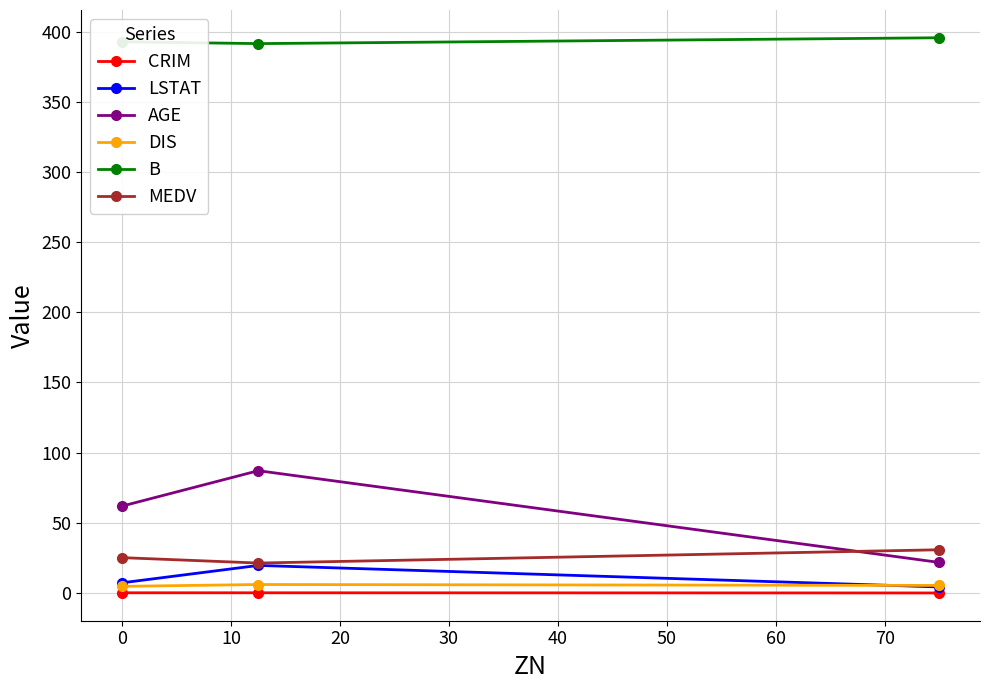

What is the sum of all AGE values?

170.9